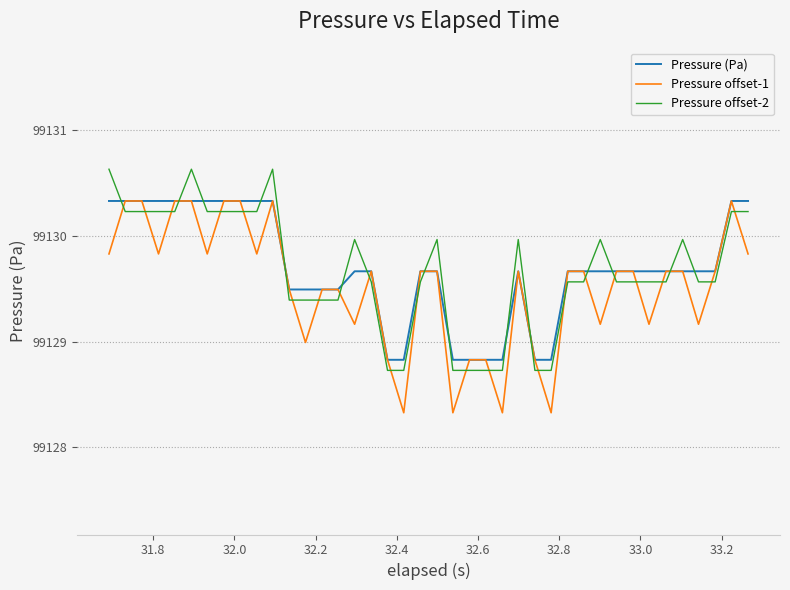

What is the minimum value shown in the chart?

99128.3